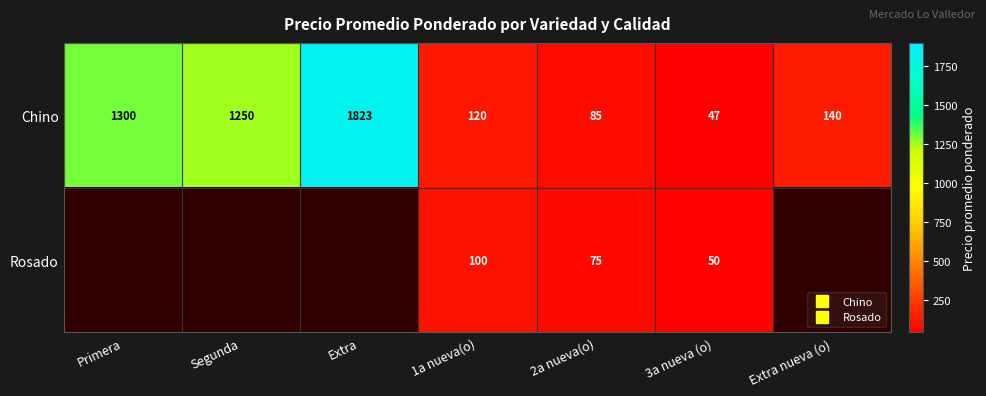

What is the spread (max minus min) of values at Segunda?

1250